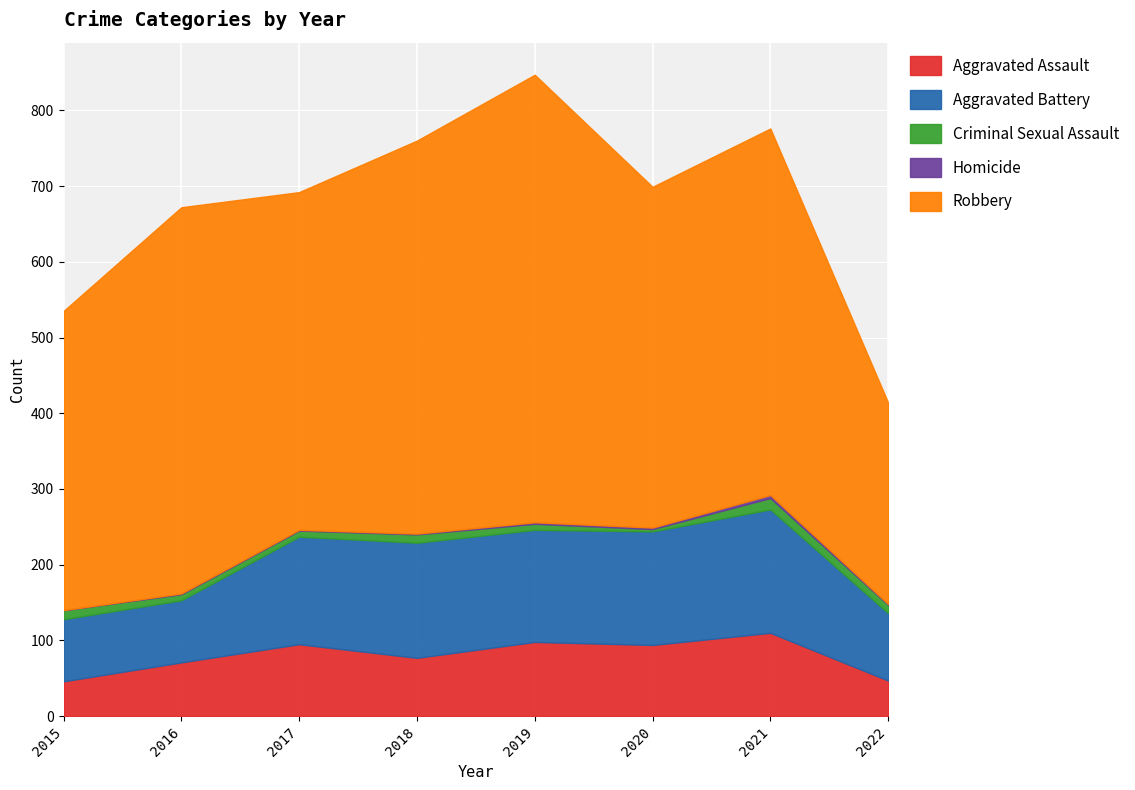

True or false: Robbery and Aggravated Battery cross at least once.

False